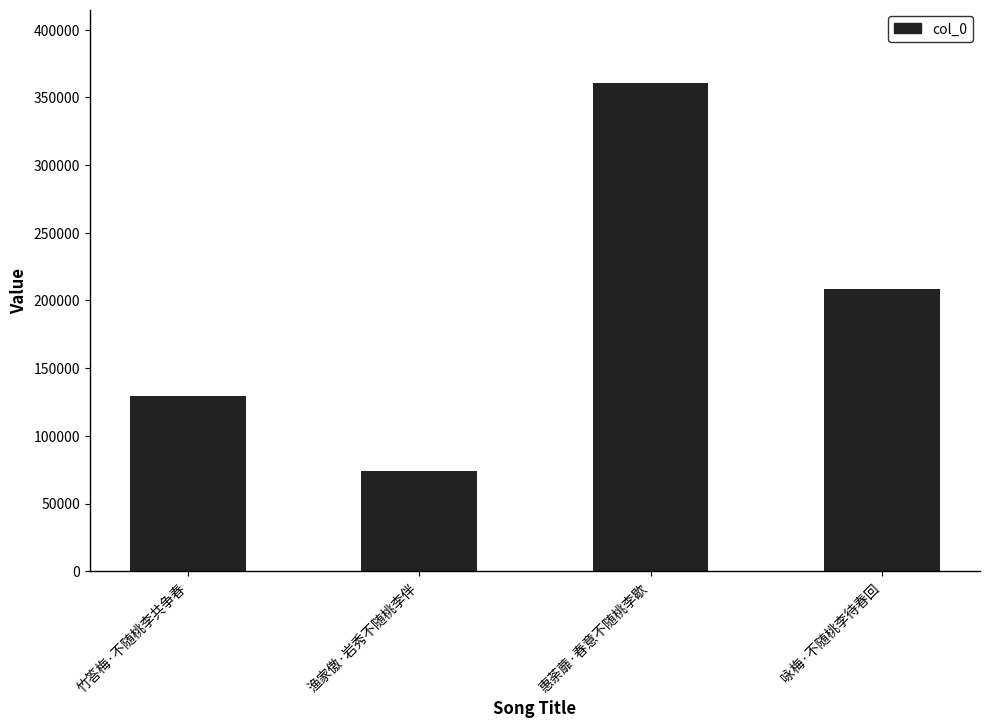

Reading left to right, what are all the values shown in this chart?

129352	74022	360744	208270